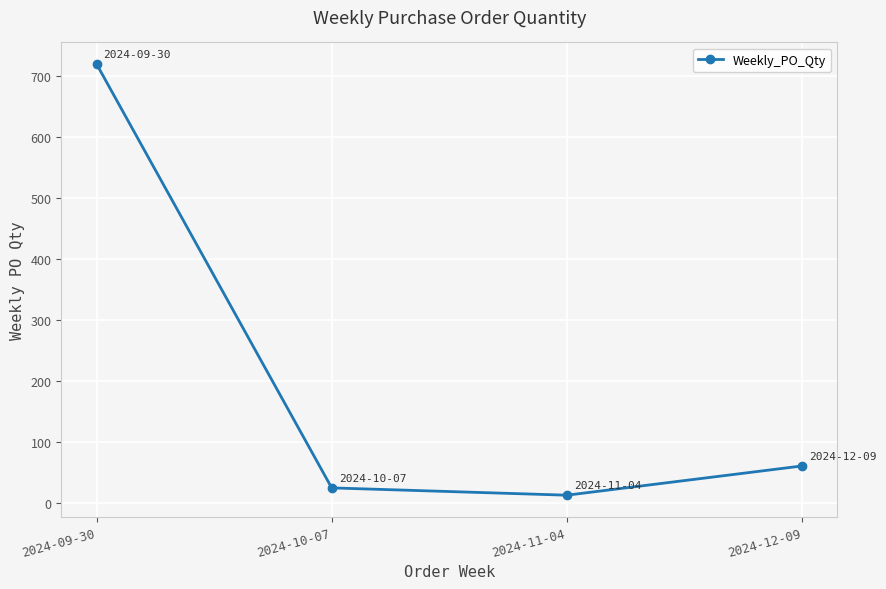

Reading right to left, list all the values displayed in this chart.

60	12	24	720